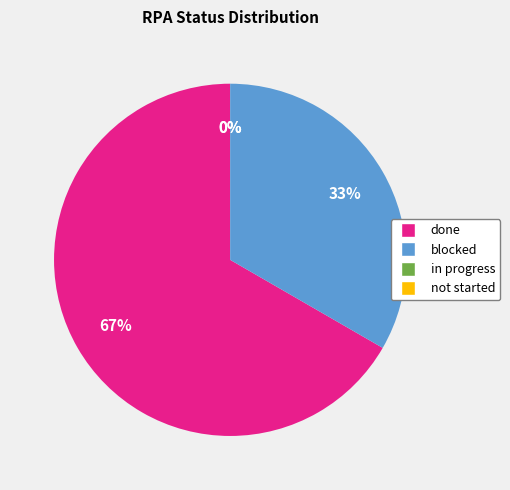

To the nearest percent, what percentage of the pie is done?

67%